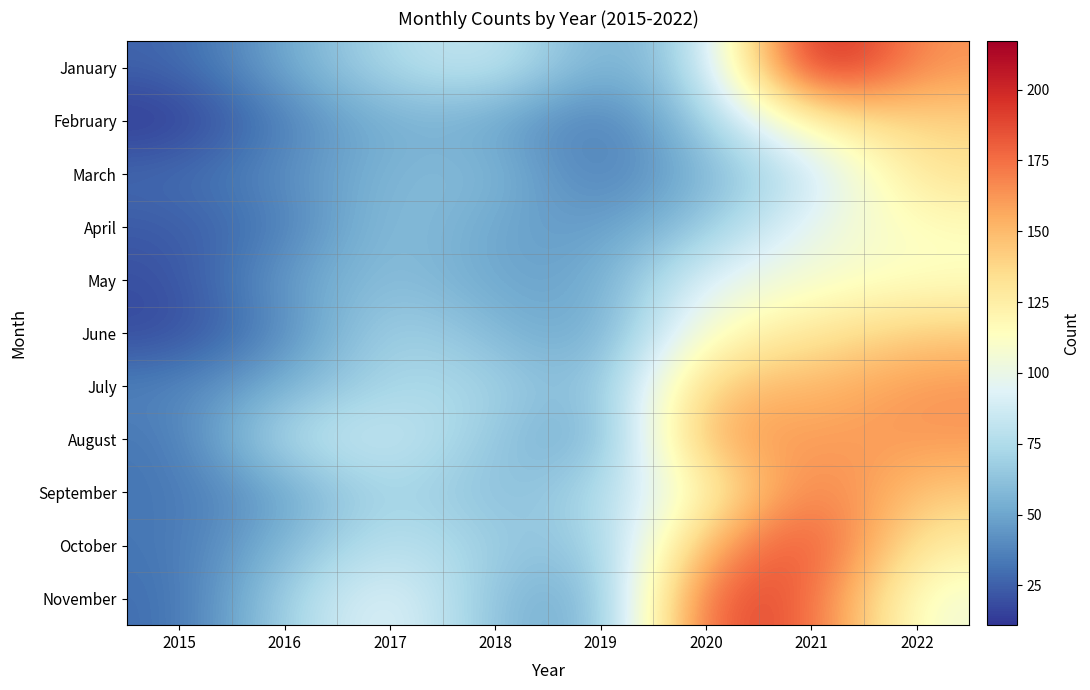

Rank the series at 2021 from highest to lowest value.

January, October, November, September, August, July, June, February, May, April, March